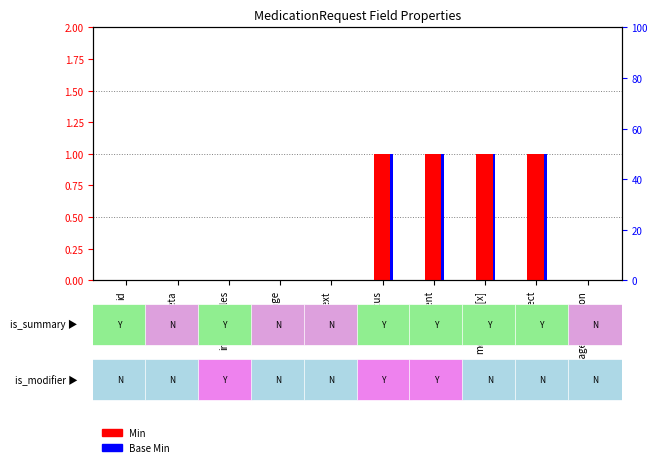

Between language and dosageInstruction, which series saw the biggest shift?

Min